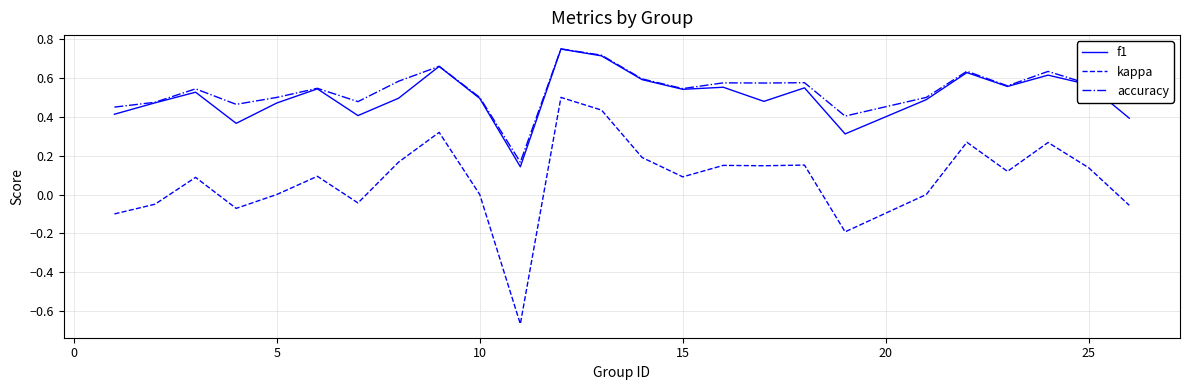

Is this an area chart (filled region under the line)?

No